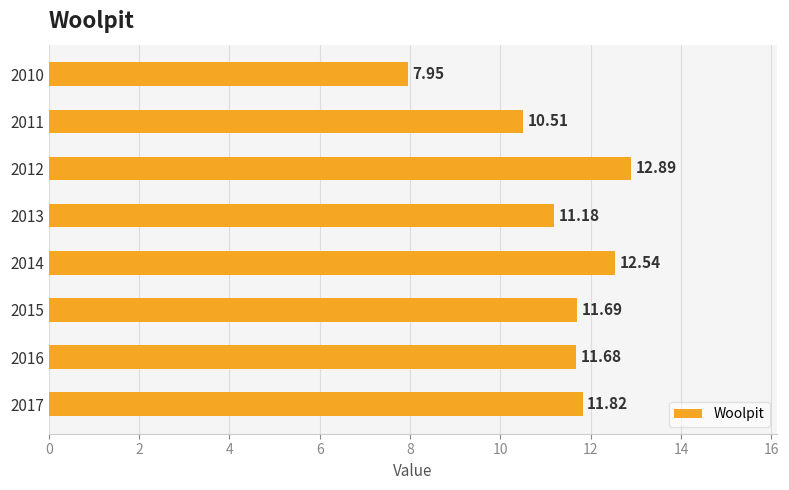

Rank the categories by value from lowest to highest.

2010, 2011, 2013, 2016, 2015, 2017, 2014, 2012